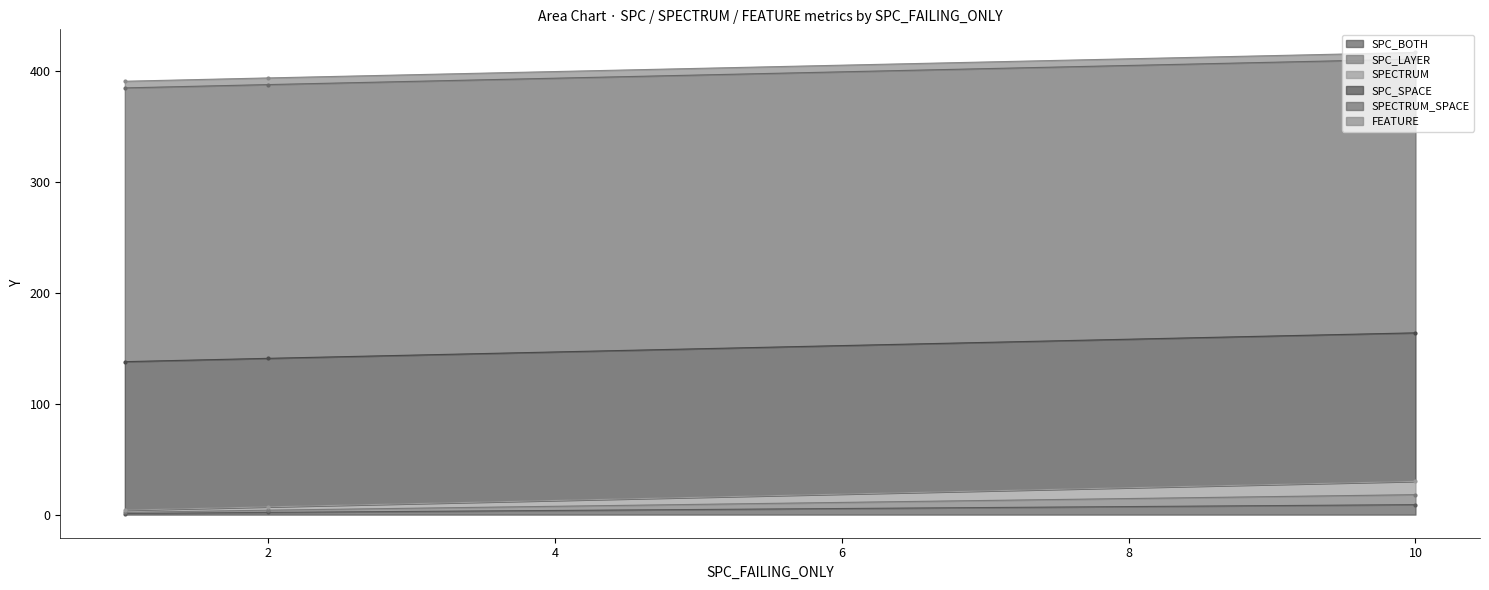

What is the smallest value displayed?

1